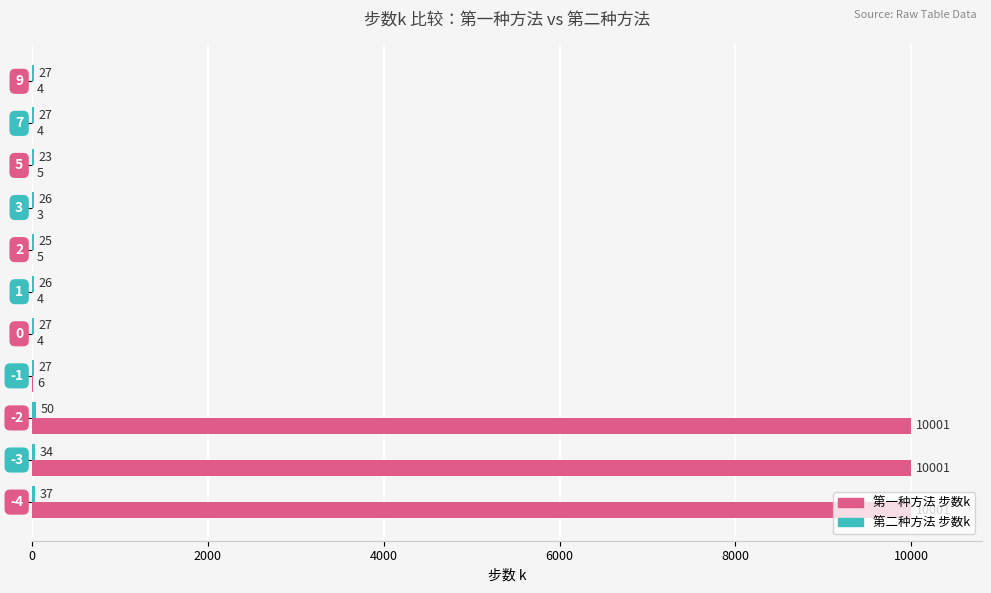

What is the sum of all 第一种方法 步数k values?

30038